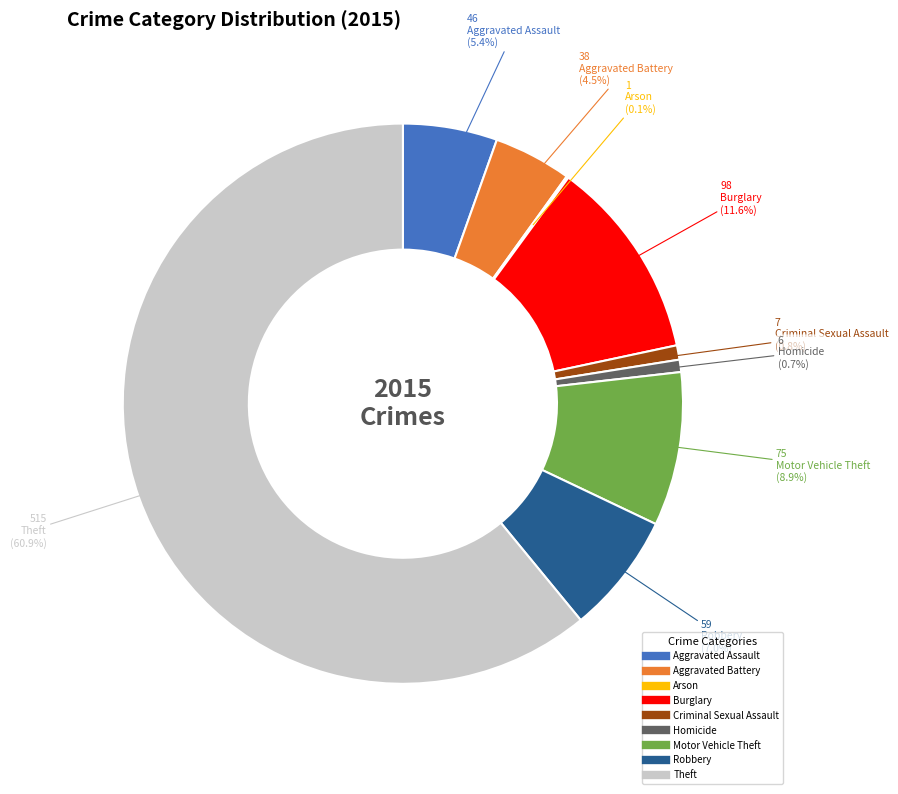

Between Theft and Homicide, which is larger?

Theft